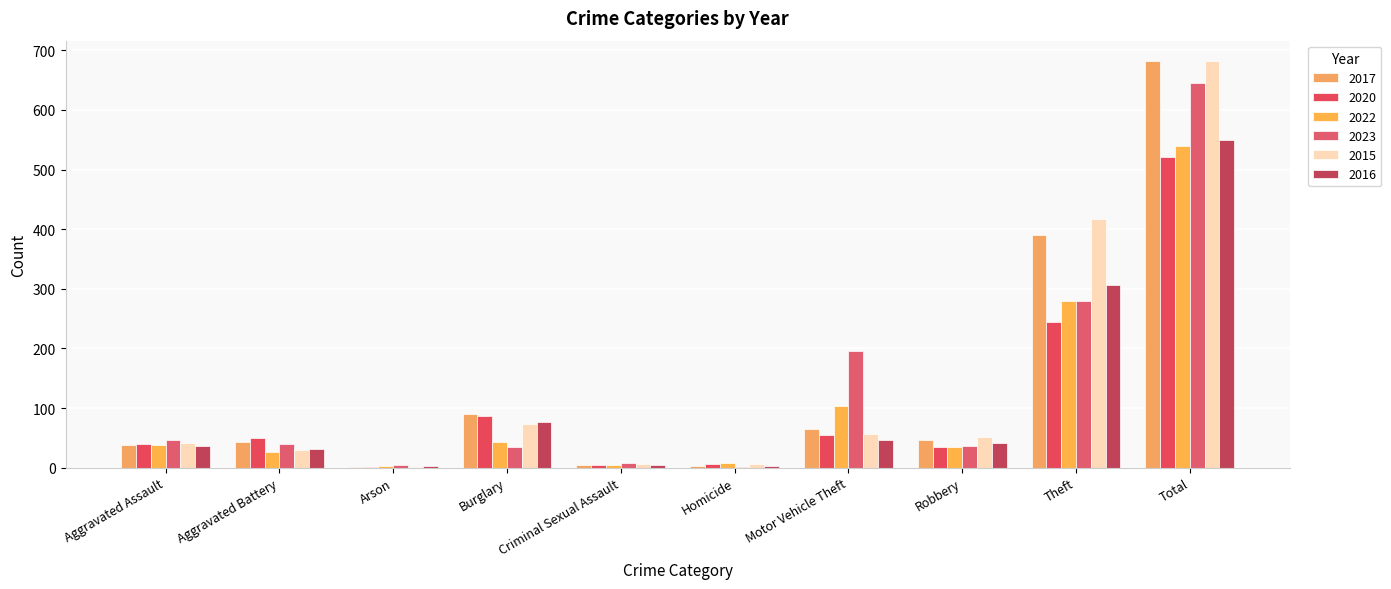

What is the difference between the highest and lowest values at Homicide?

7